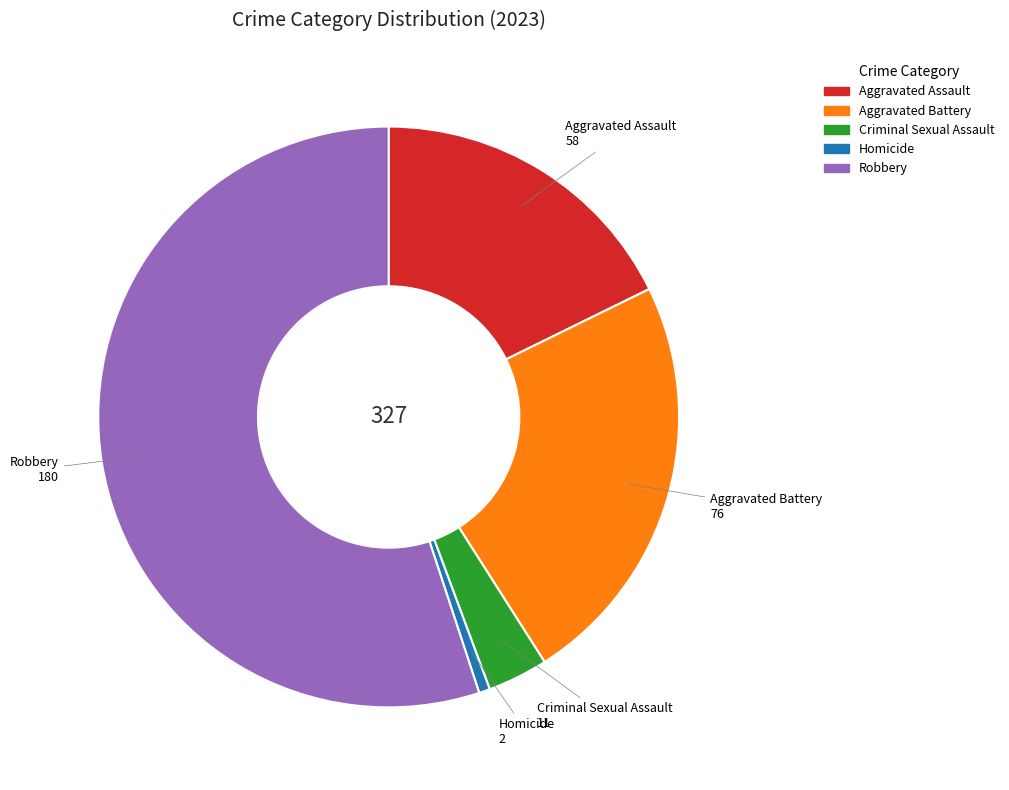

Does any single category account for the majority?

Yes